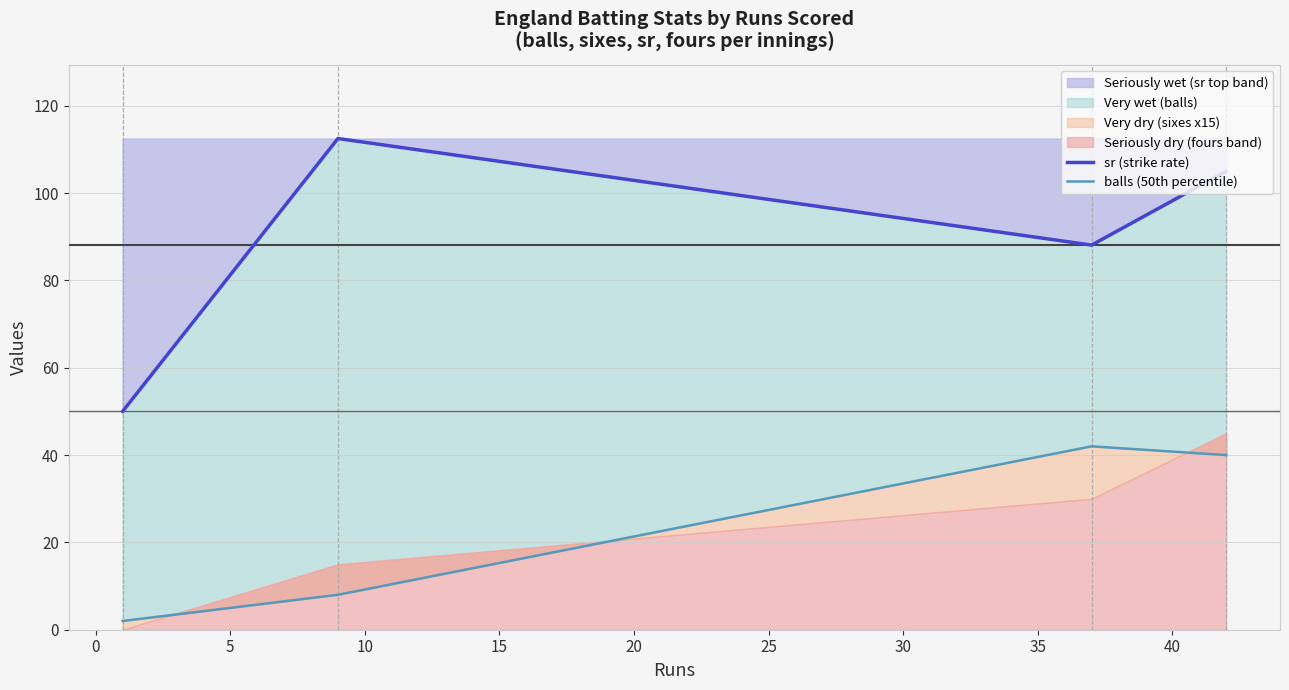

List the series in order of their overall mean, highest first.

sr (strike rate), balls (50th percentile)